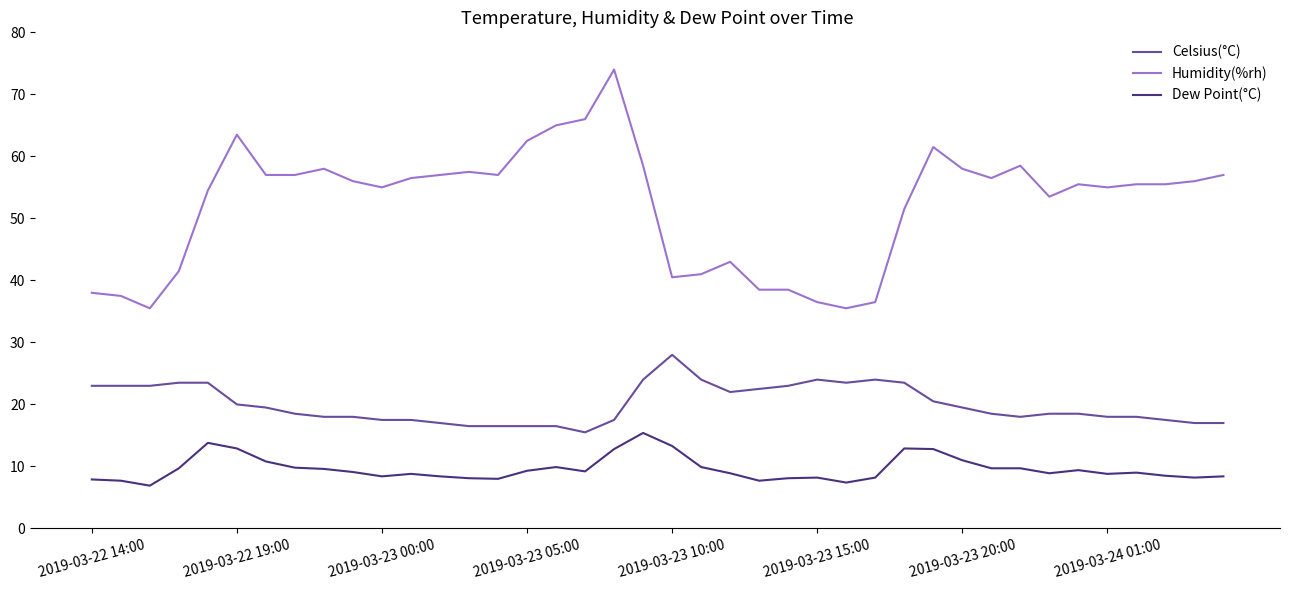

True or false: Dew Point(°C) and Humidity(%rh) intersect in this chart.

False